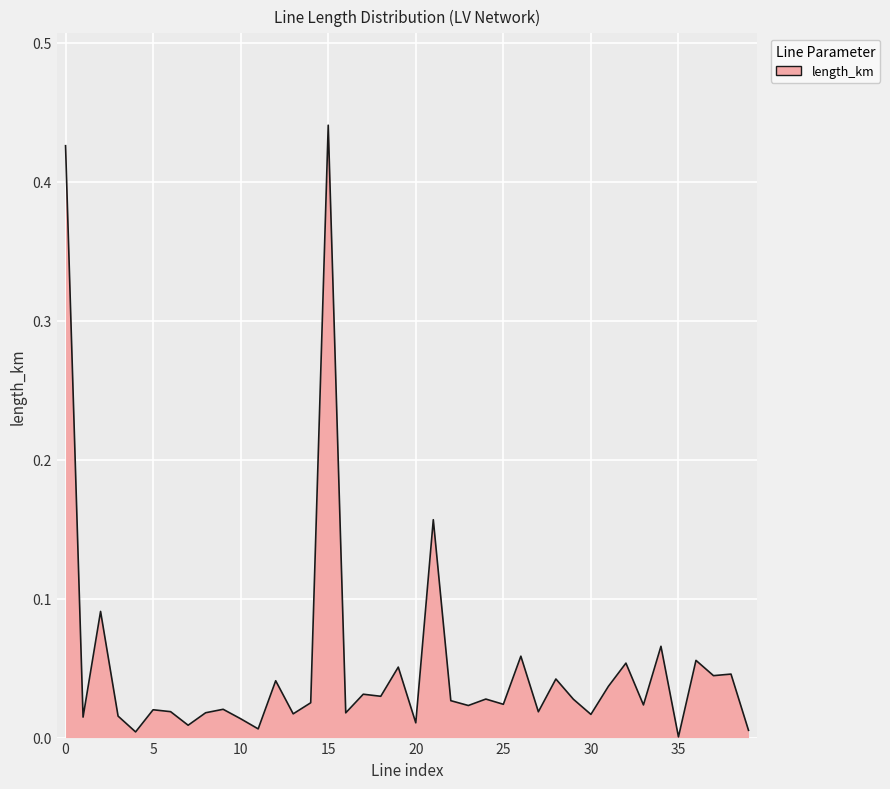

How many lines are shown in the chart?

1